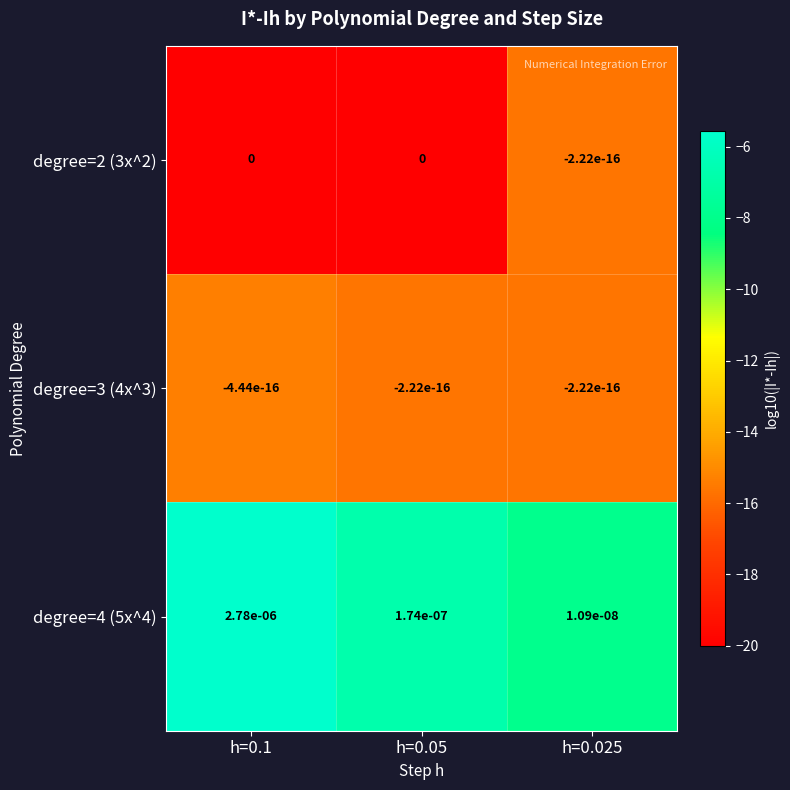

At which category is the sum across all series the highest?

h=0.1